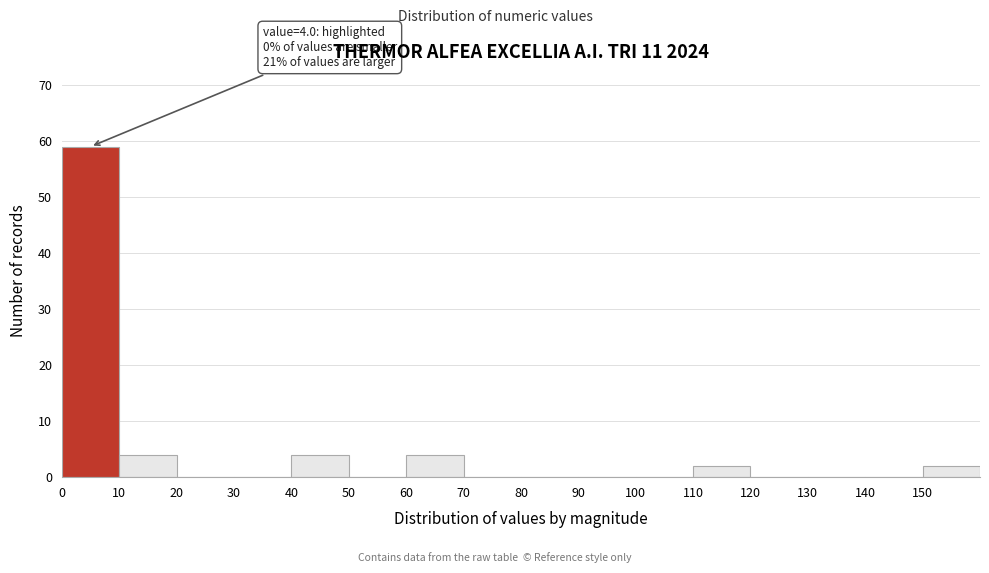

Over which range of the x-axis is the bar tallest?

0 to 10